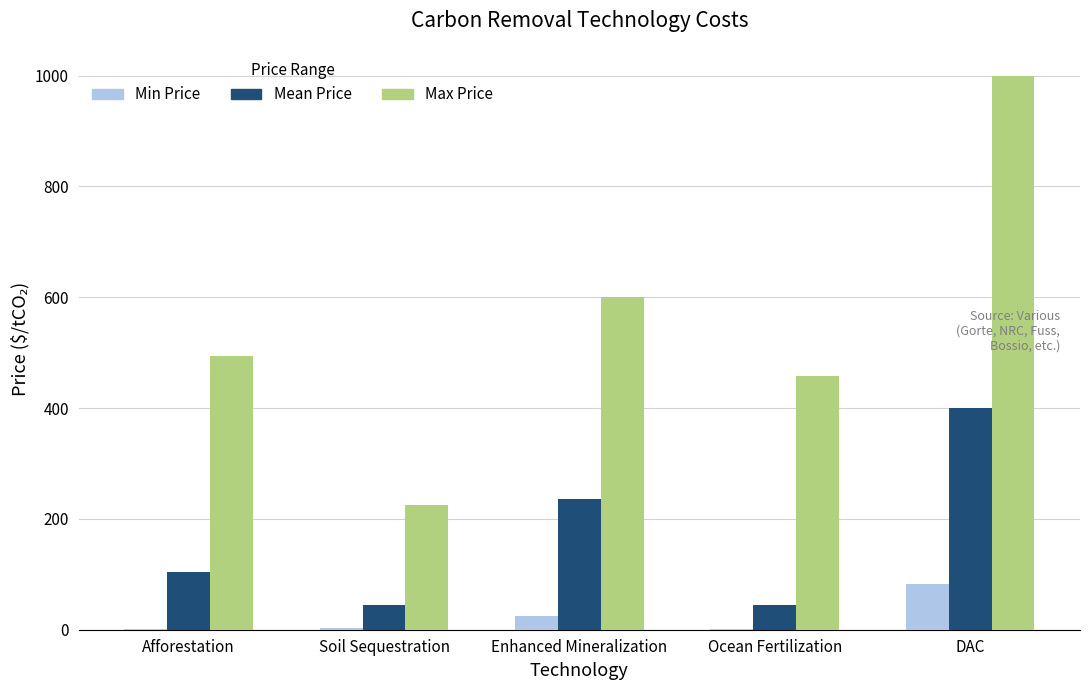

At which label does Mean Price first exceed 103?

Afforestation